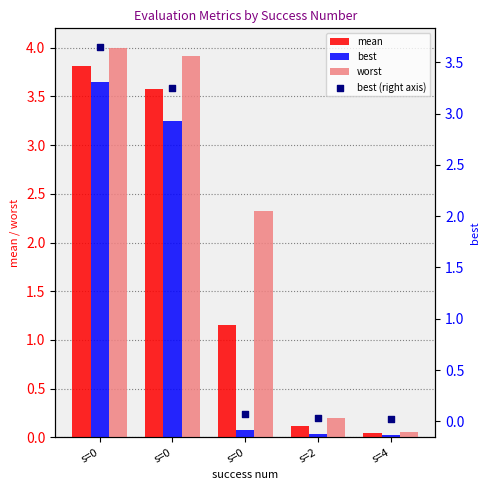

What is the total value across all series at s=0?

15.1